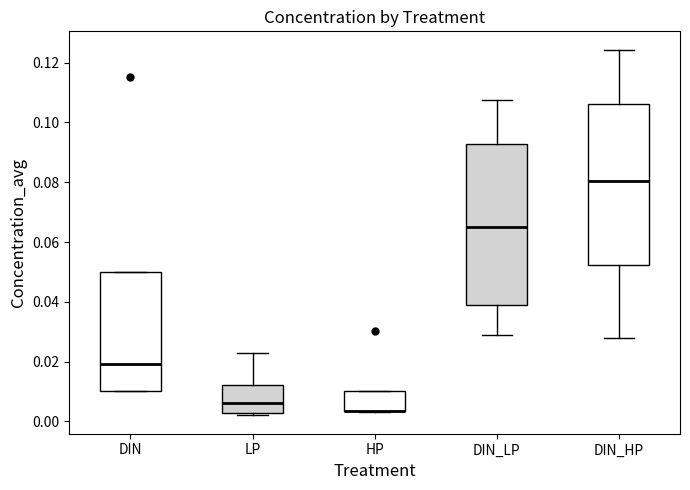

Where is the upper edge of the box for DIN_HP on the y-axis? The values are not printed on the chart, so give them approximately, as read against the axis.

0.106